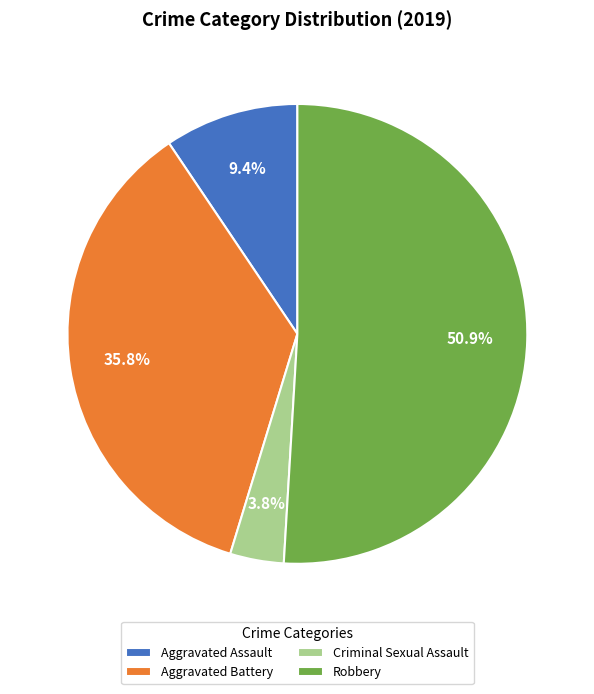

Combined, what portion of the pie is Criminal Sexual Assault and Aggravated Battery?

39.6%